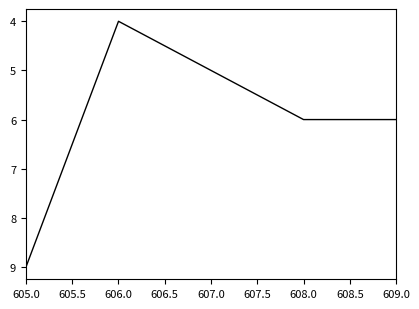

True or false: the data has more than 2 interior local peaks.

False